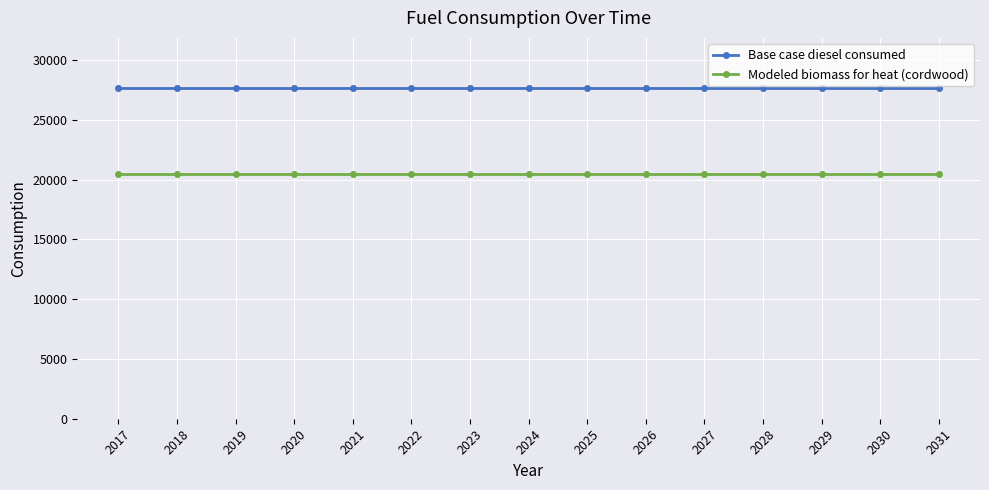

True or false: Base case diesel consumed and Modeled biomass for heat (cordwood) intersect in this chart.

False